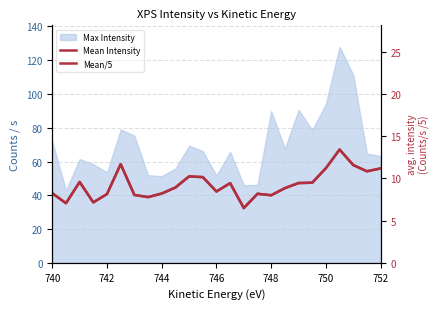

How many values in the Mean/5 series exceed 8?

21